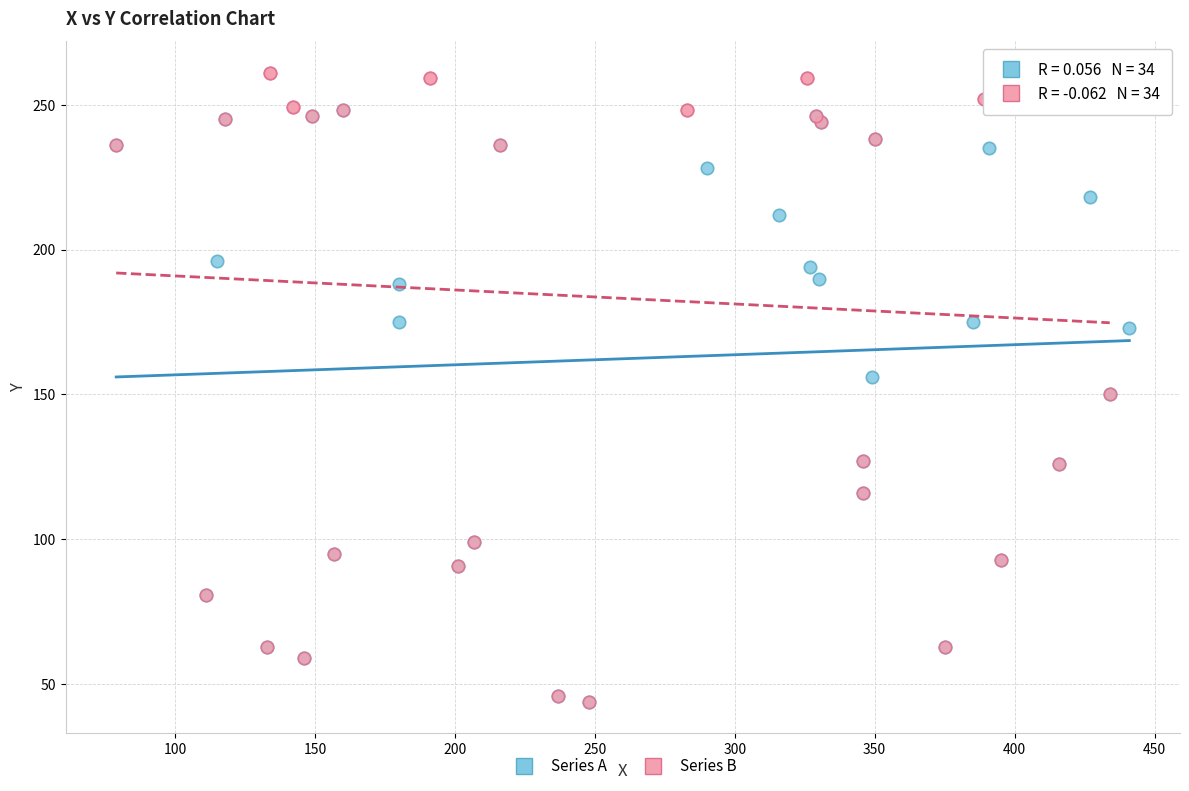

Which series reaches the maximum Y coordinate?

Series B